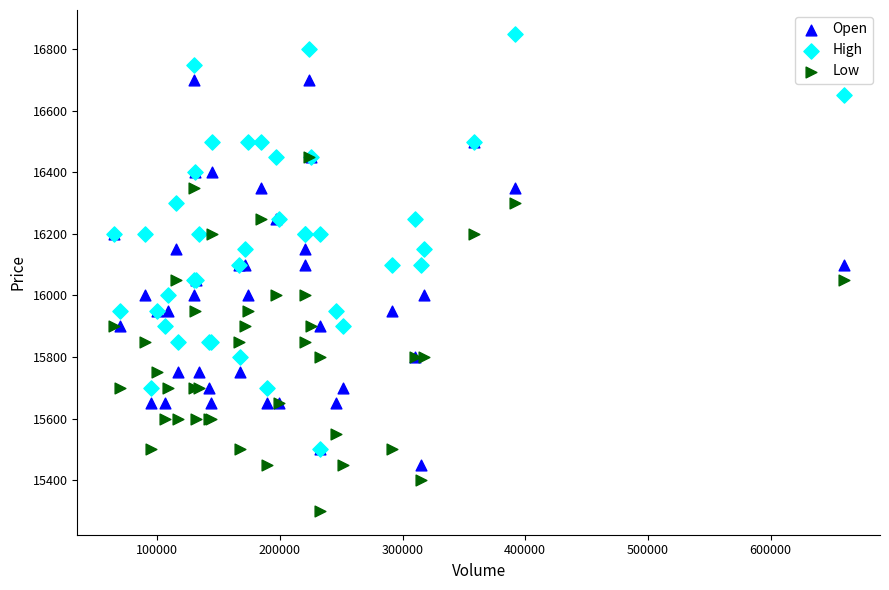

Which series reaches the minimum Y coordinate?

Low